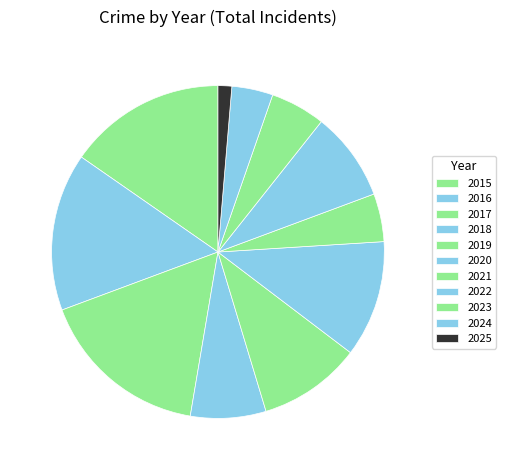

How many segments does this pie chart have?

11